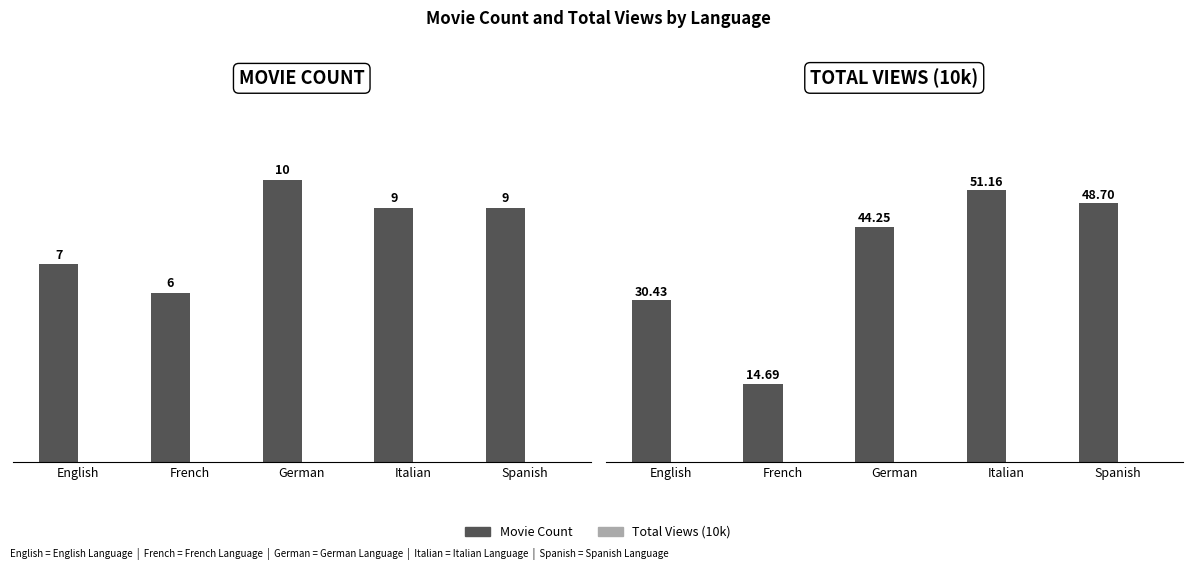

What is the greatest value displayed?

51.2